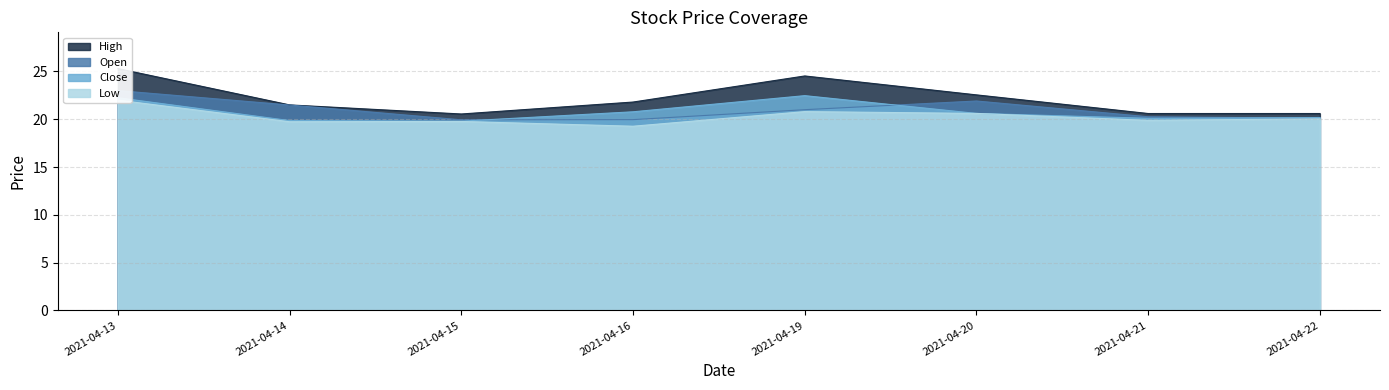

Is it true that open equals 21.5 at 2021-04-14?

True